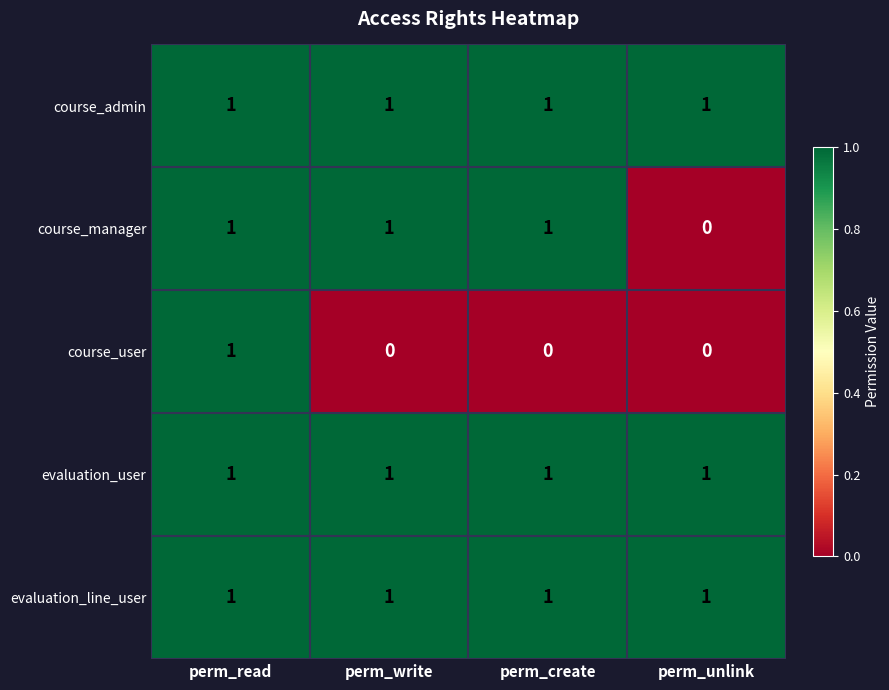

How many data points does each series have?

4